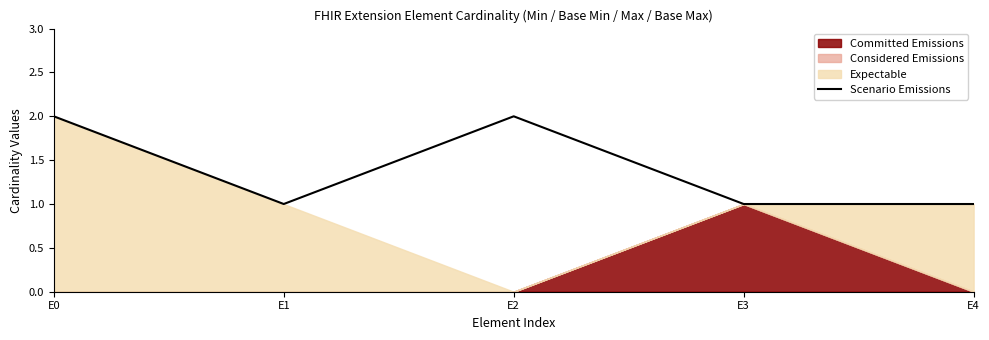

Which has a higher value, E0 or E2?

E0